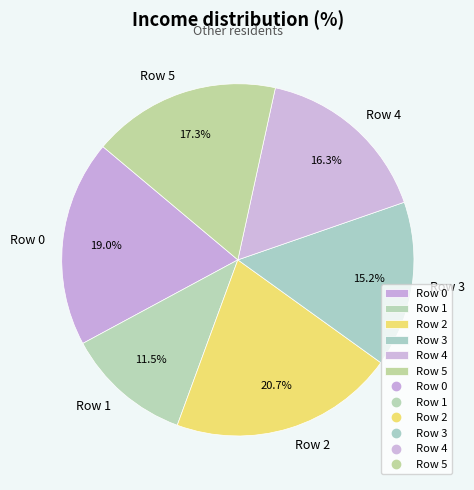

What percentage do Row 2 and Row 5 together represent?

38.0%